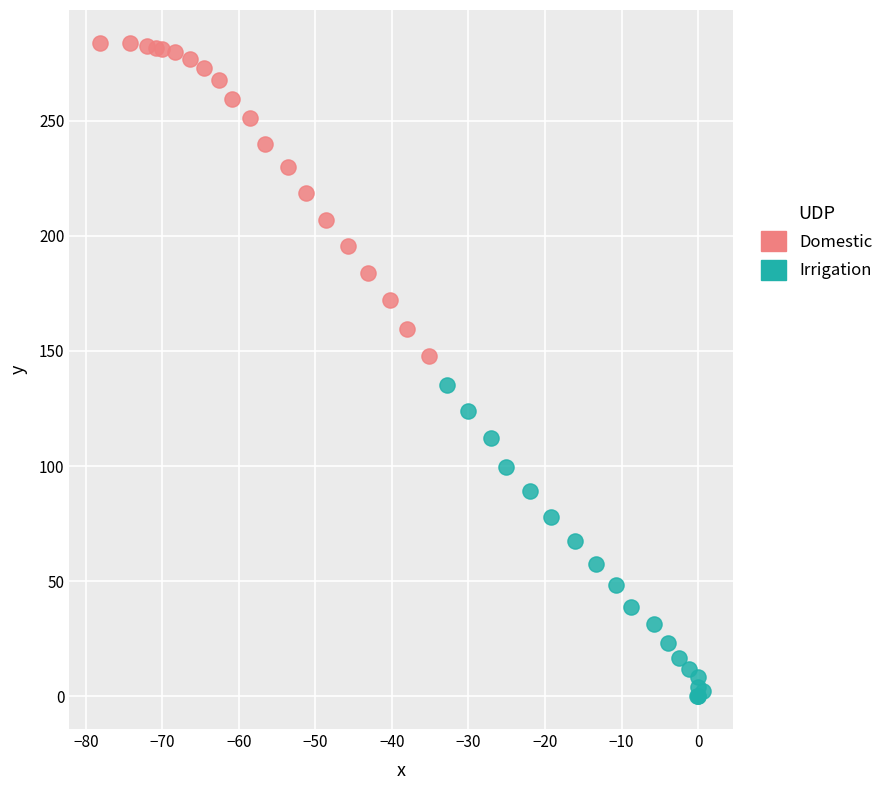

Which series reaches the maximum Y coordinate?

Domestic